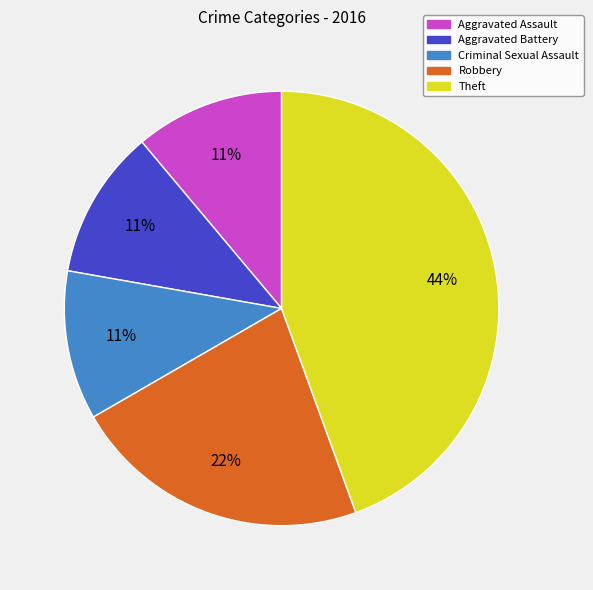

Is there a majority slice in this chart?

No